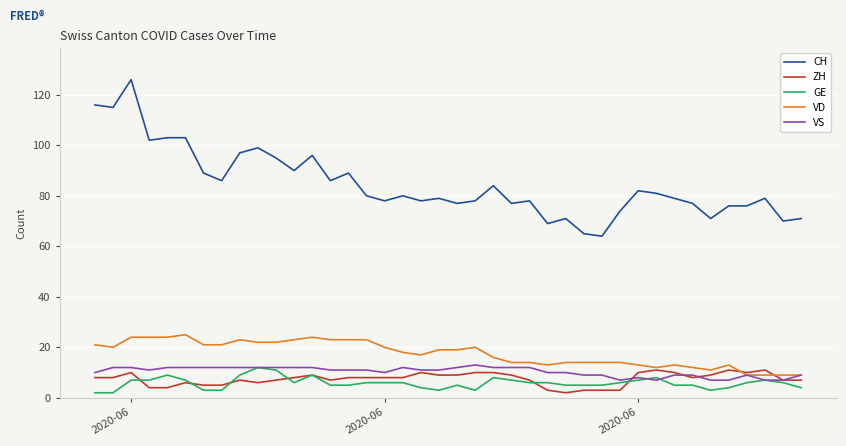

What is the highest value of the VS series?

13